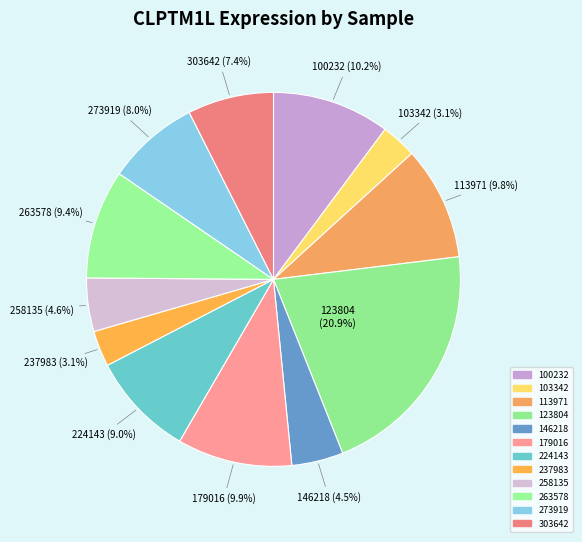

How many slices are in this pie chart?

12